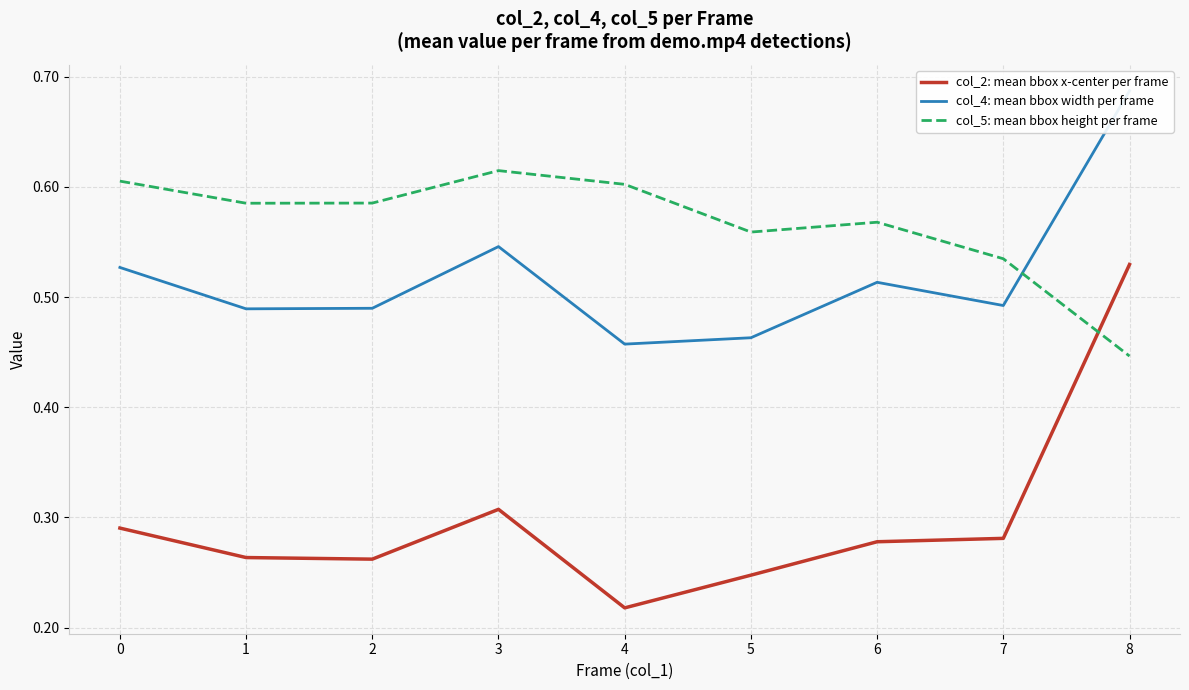

Is this an area chart (filled region under the line)?

No